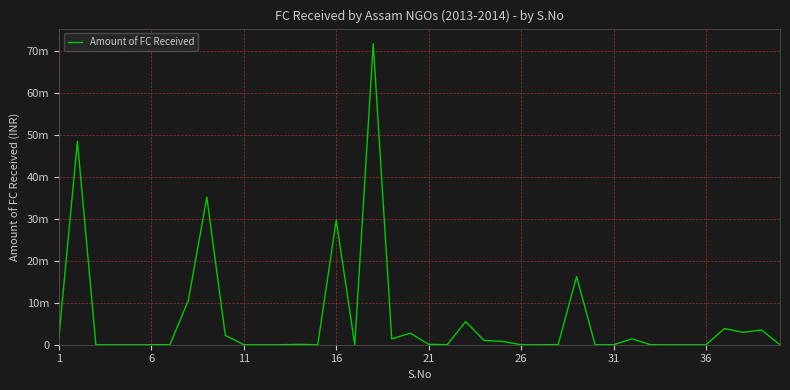

Does the chart have visible grid lines?

Yes